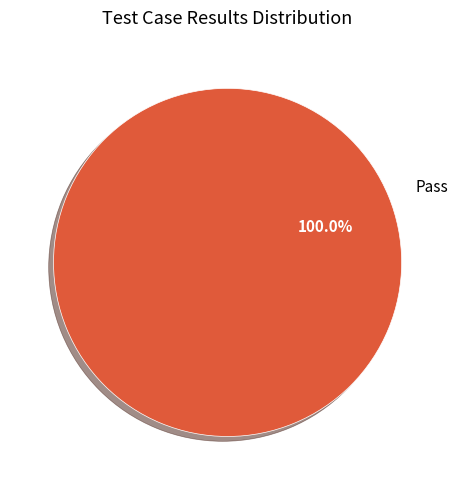

Is there a majority slice in this chart?

Yes